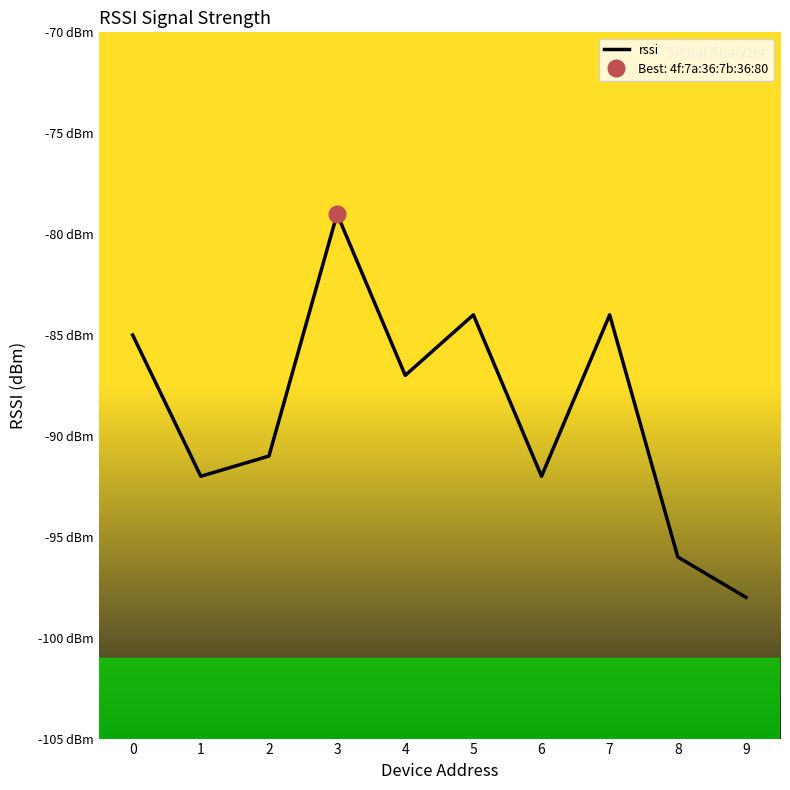

List the labels in order of value, largest first.

3, 5, 7, 0, 4, 2, 1, 6, 8, 9